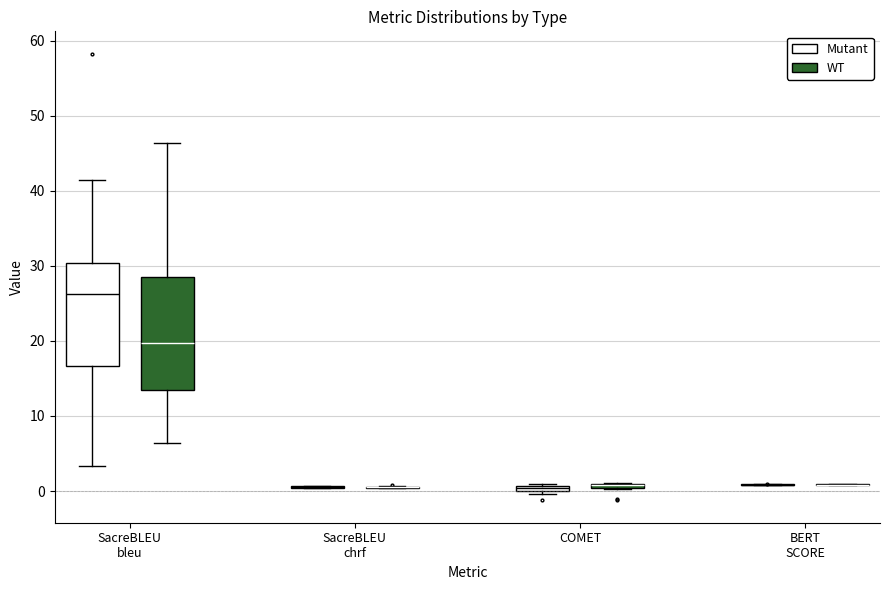

Which box is the tallest, from its lower edge to its upper edge?

SacreBLEU bleu (WT)